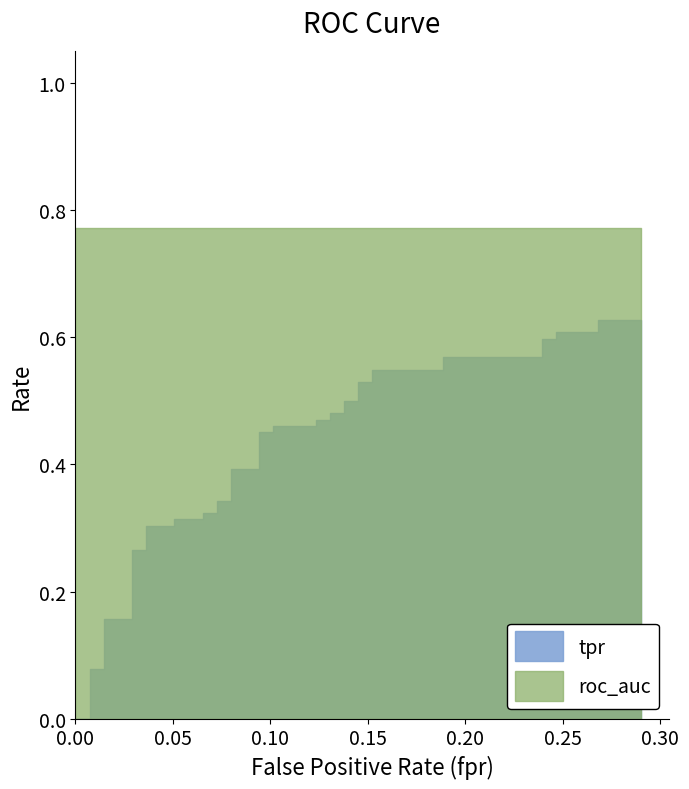

Between 5 and 17, which series saw the biggest shift?

tpr